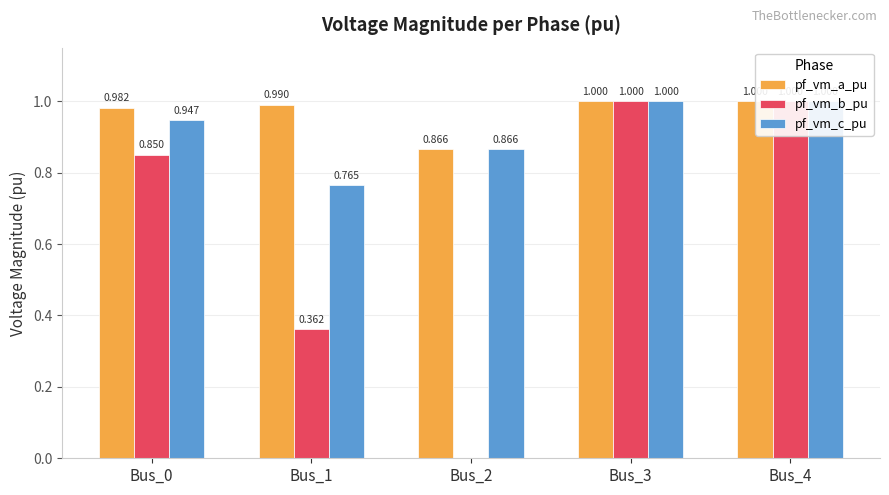

Reading left to right, what are all the values shown in this chart?

pf_vm_a_pu: 1.0	1.0	0.9	1.0	1.0
pf_vm_b_pu: 0.9	0.4	0.0	1.0	1.0
pf_vm_c_pu: 0.9	0.8	0.9	1.0	1.0